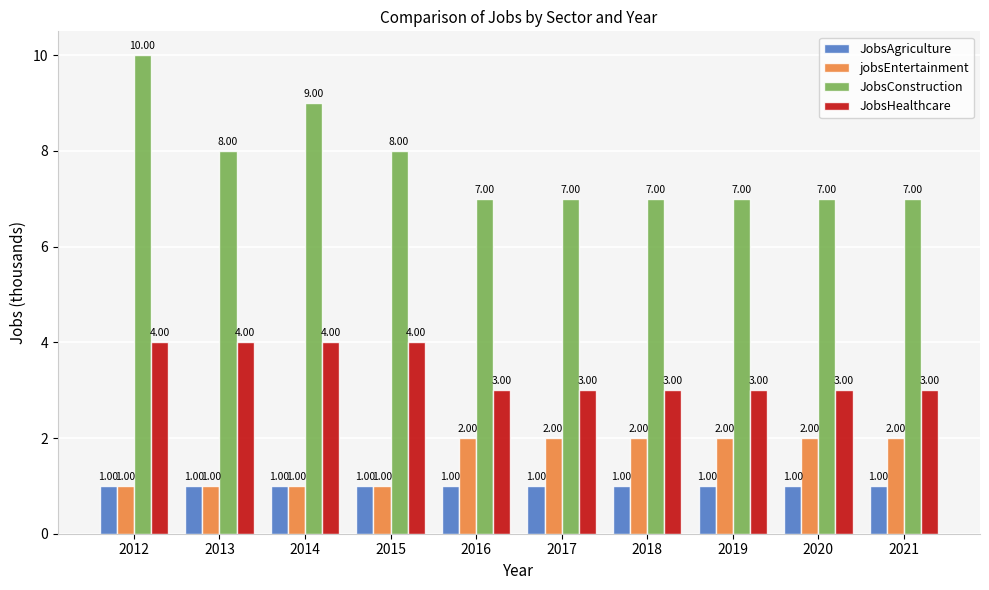

Reading left to right, list all the values displayed in this chart.

JobsAgriculture: 2012=1	2013=1	2014=1	2015=1	2016=1	2017=1	2018=1	2019=1	2020=1	2021=1
jobsEntertainment: 2012=1	2013=1	2014=1	2015=1	2016=2	2017=2	2018=2	2019=2	2020=2	2021=2
JobsConstruction: 2012=10	2013=8	2014=9	2015=8	2016=7	2017=7	2018=7	2019=7	2020=7	2021=7
JobsHealthcare: 2012=4	2013=4	2014=4	2015=4	2016=3	2017=3	2018=3	2019=3	2020=3	2021=3